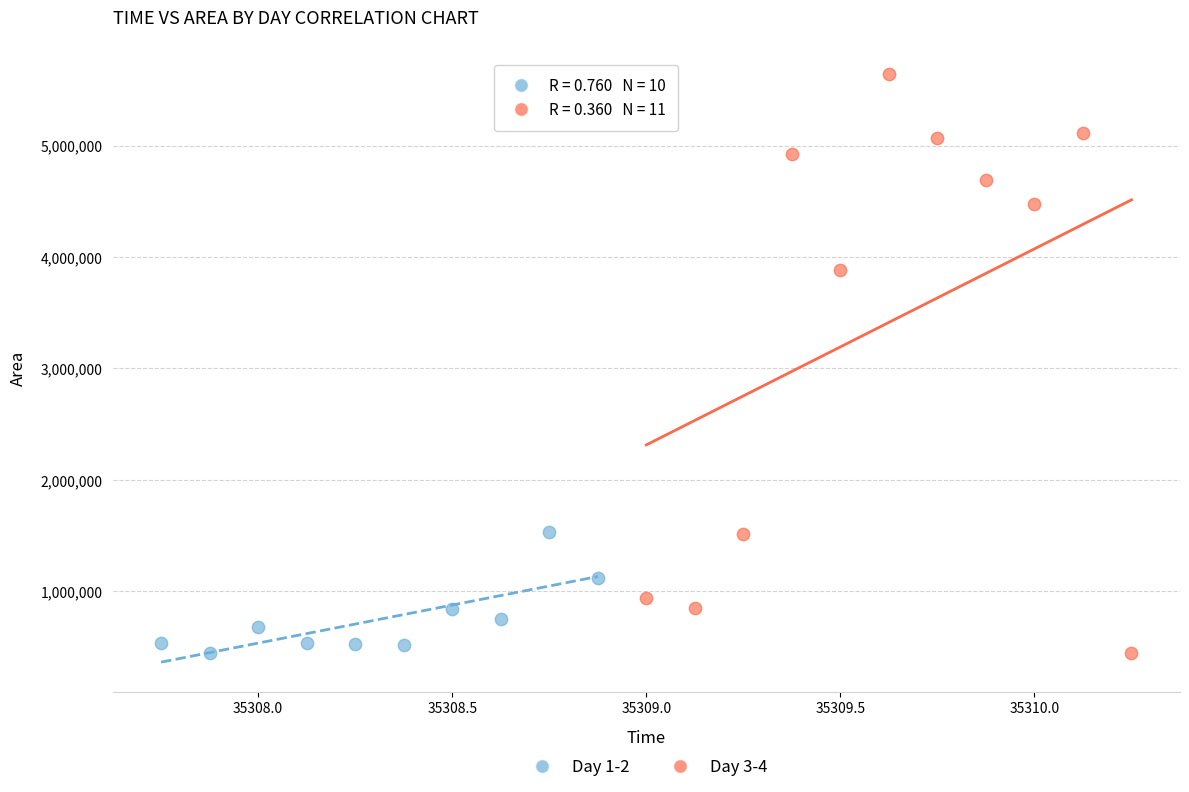

What are all the series names shown in the legend?

Day 1-2, Day 3-4